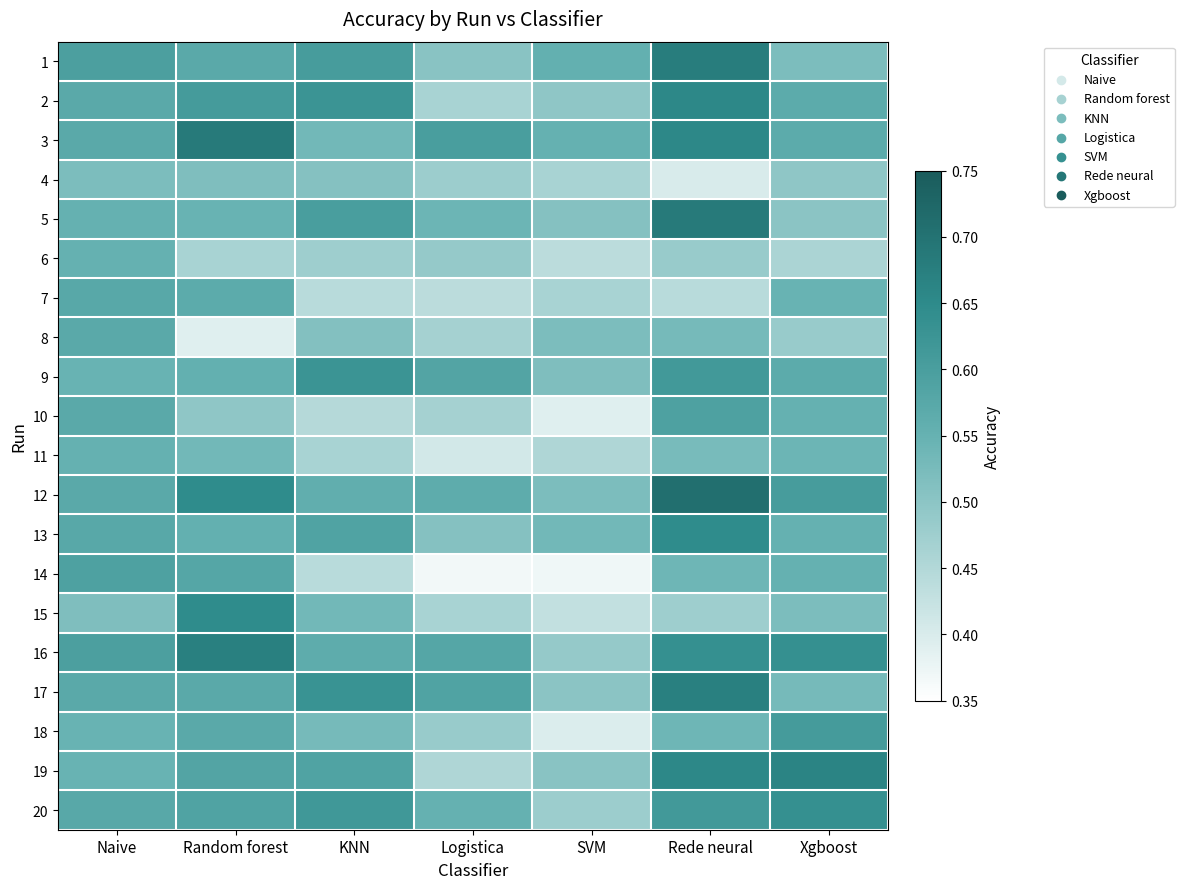

Reading left to right, list all the values displayed in this chart.

1: Naive=0.6	Random forest=0.6	KNN=0.6	Logistica=0.5	SVM=0.6	Rede neural=0.7	Xgboost=0.5
2: Naive=0.6	Random forest=0.6	KNN=0.6	Logistica=0.5	SVM=0.5	Rede neural=0.7	Xgboost=0.6
3: Naive=0.6	Random forest=0.7	KNN=0.5	Logistica=0.6	SVM=0.6	Rede neural=0.7	Xgboost=0.6
4: Naive=0.5	Random forest=0.5	KNN=0.5	Logistica=0.5	SVM=0.5	Rede neural=0.4	Xgboost=0.5
5: Naive=0.6	Random forest=0.5	KNN=0.6	Logistica=0.5	SVM=0.5	Rede neural=0.7	Xgboost=0.5
6: Naive=0.6	Random forest=0.5	KNN=0.5	Logistica=0.5	SVM=0.4	Rede neural=0.5	Xgboost=0.5
7: Naive=0.6	Random forest=0.6	KNN=0.4	Logistica=0.4	SVM=0.5	Rede neural=0.4	Xgboost=0.5
8: Naive=0.6	Random forest=0.4	KNN=0.5	Logistica=0.5	SVM=0.5	Rede neural=0.5	Xgboost=0.5
9: Naive=0.5	Random forest=0.6	KNN=0.6	Logistica=0.6	SVM=0.5	Rede neural=0.6	Xgboost=0.6
10: Naive=0.6	Random forest=0.5	KNN=0.4	Logistica=0.5	SVM=0.4	Rede neural=0.6	Xgboost=0.6
11: Naive=0.6	Random forest=0.5	KNN=0.5	Logistica=0.4	SVM=0.5	Rede neural=0.5	Xgboost=0.5
12: Naive=0.6	Random forest=0.6	KNN=0.6	Logistica=0.6	SVM=0.5	Rede neural=0.7	Xgboost=0.6
13: Naive=0.6	Random forest=0.6	KNN=0.6	Logistica=0.5	SVM=0.5	Rede neural=0.6	Xgboost=0.6
14: Naive=0.6	Random forest=0.6	KNN=0.4	Logistica=0.4	SVM=0.4	Rede neural=0.5	Xgboost=0.6
15: Naive=0.5	Random forest=0.6	KNN=0.5	Logistica=0.5	SVM=0.4	Rede neural=0.5	Xgboost=0.5
16: Naive=0.6	Random forest=0.7	KNN=0.6	Logistica=0.6	SVM=0.5	Rede neural=0.6	Xgboost=0.6
17: Naive=0.6	Random forest=0.6	KNN=0.6	Logistica=0.6	SVM=0.5	Rede neural=0.7	Xgboost=0.5
18: Naive=0.5	Random forest=0.6	KNN=0.5	Logistica=0.5	SVM=0.4	Rede neural=0.5	Xgboost=0.6
19: Naive=0.5	Random forest=0.6	KNN=0.6	Logistica=0.5	SVM=0.5	Rede neural=0.7	Xgboost=0.7
20: Naive=0.6	Random forest=0.6	KNN=0.6	Logistica=0.6	SVM=0.5	Rede neural=0.6	Xgboost=0.6